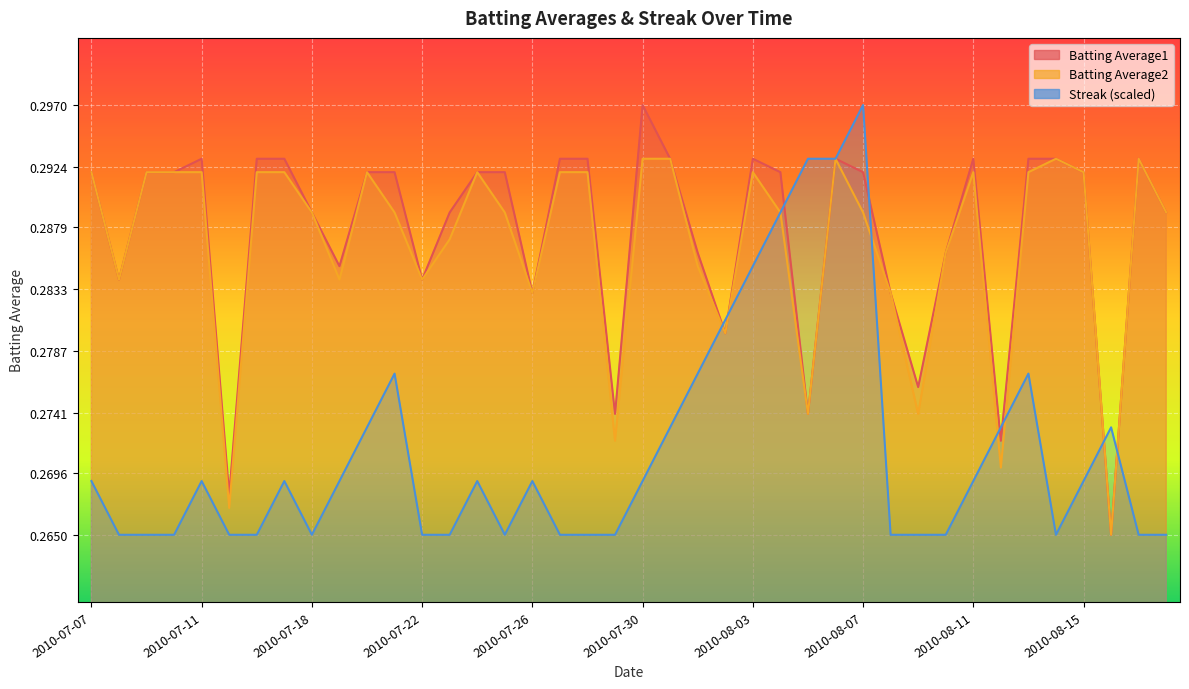

Does the chart display data point markers on the line(s)?

No